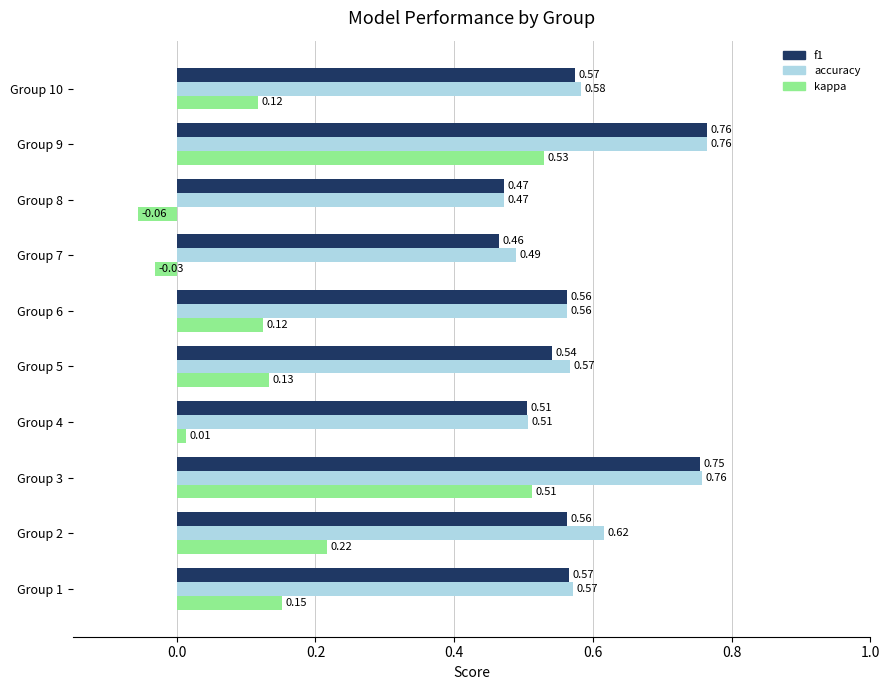

What are all the series names shown in the legend?

f1, accuracy, kappa